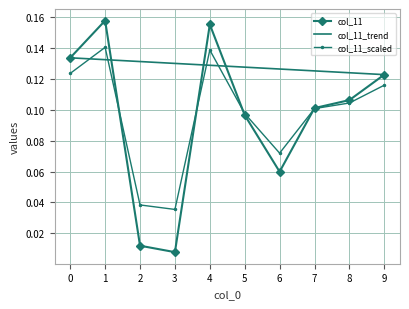

Which series changed the most between 0 and 5?

col_11